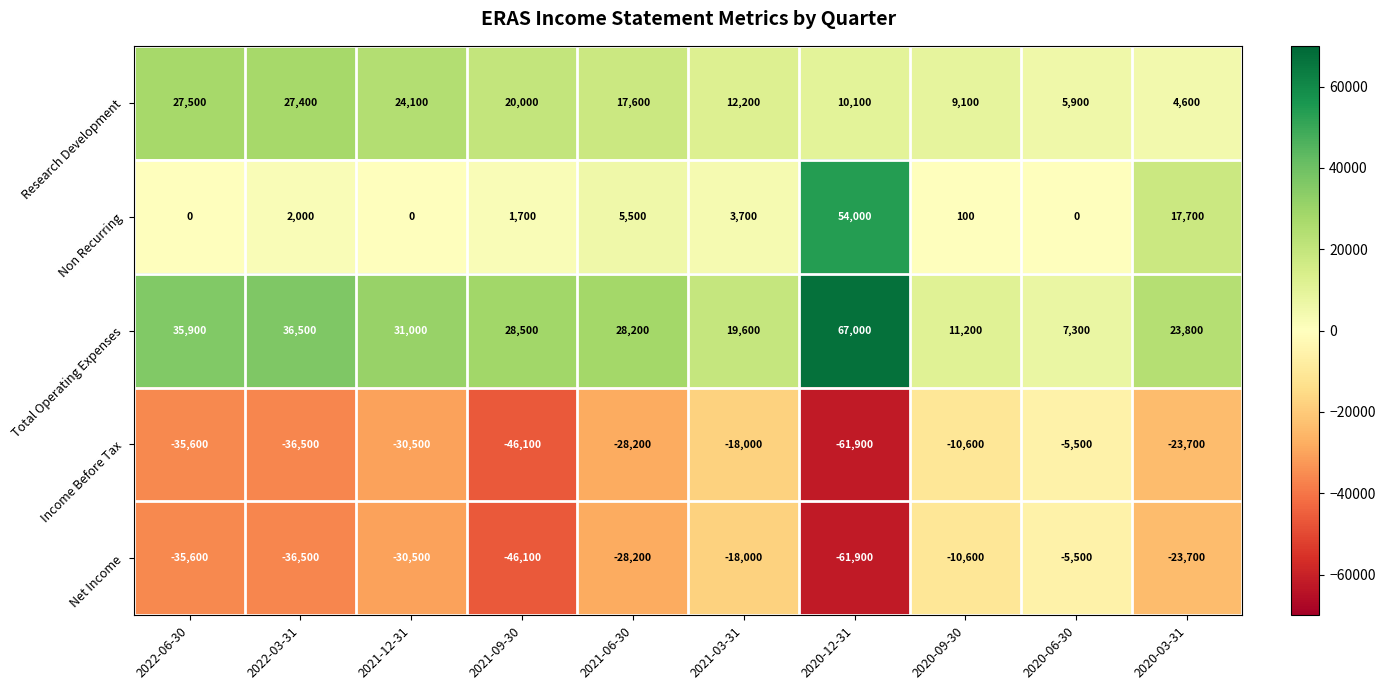

What is the sum of the Research Development values at 2021-09-30 and 2020-06-30?

25900